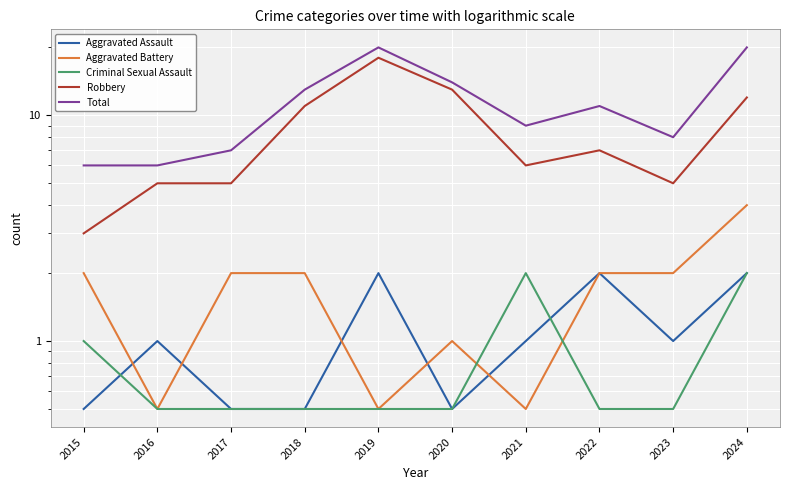

Which series has the widest spread of values?

Robbery